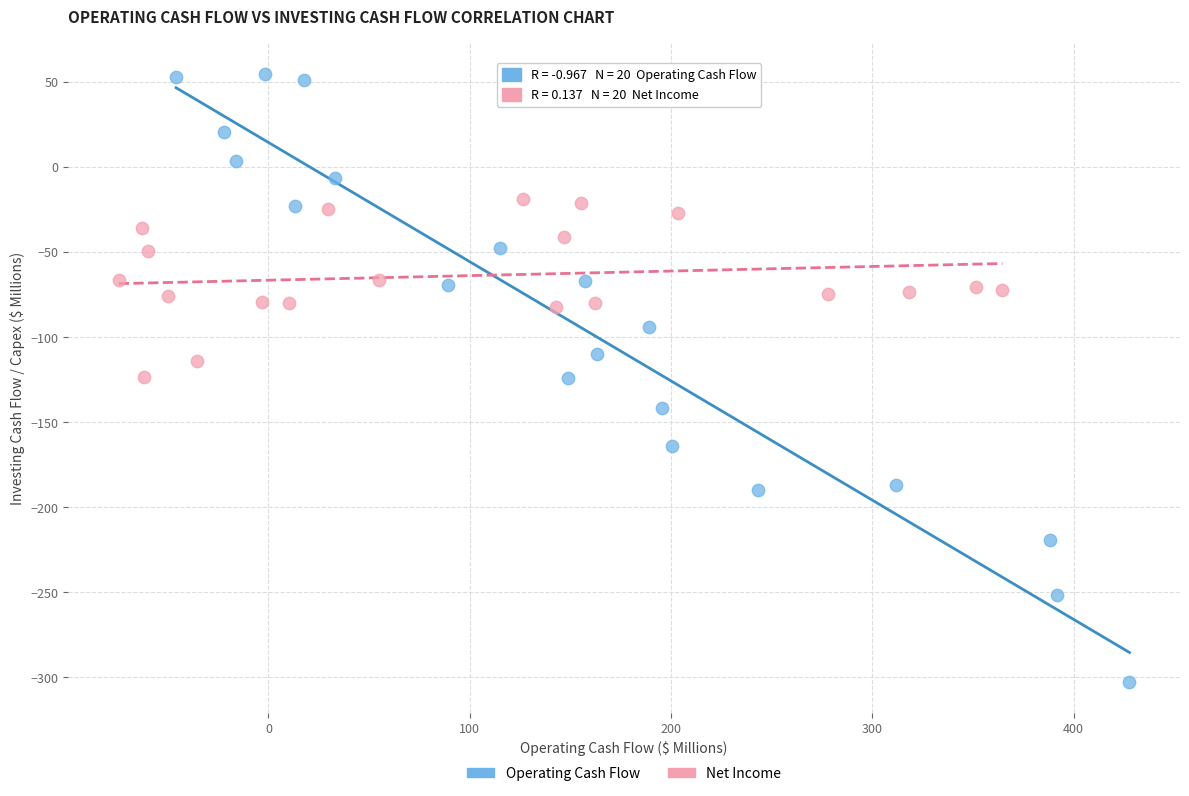

Which series reaches the minimum Y coordinate?

Operating Cash Flow